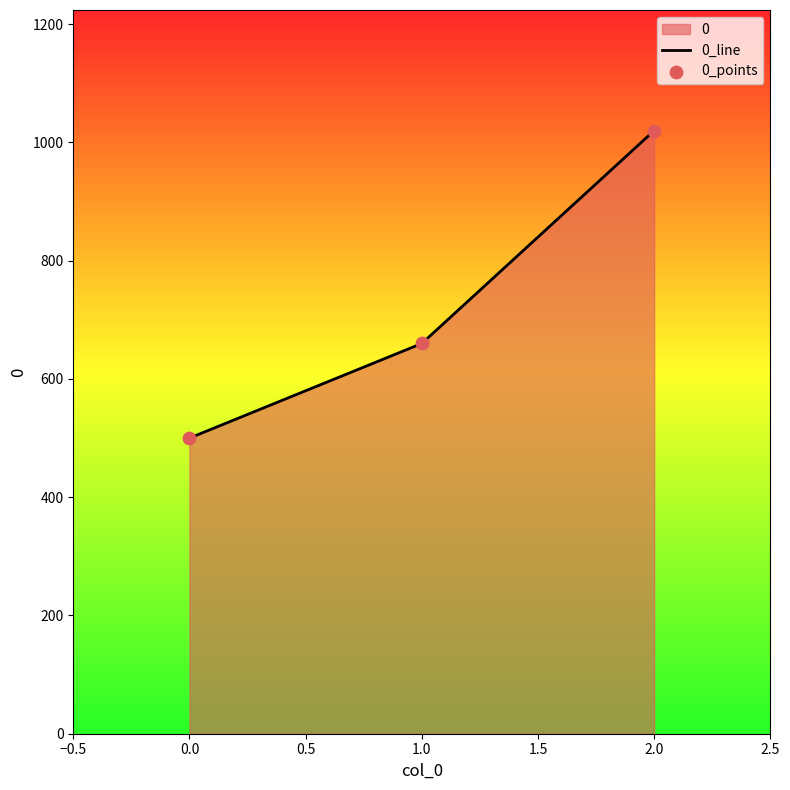

Which series has the largest total across all categories?

0_line